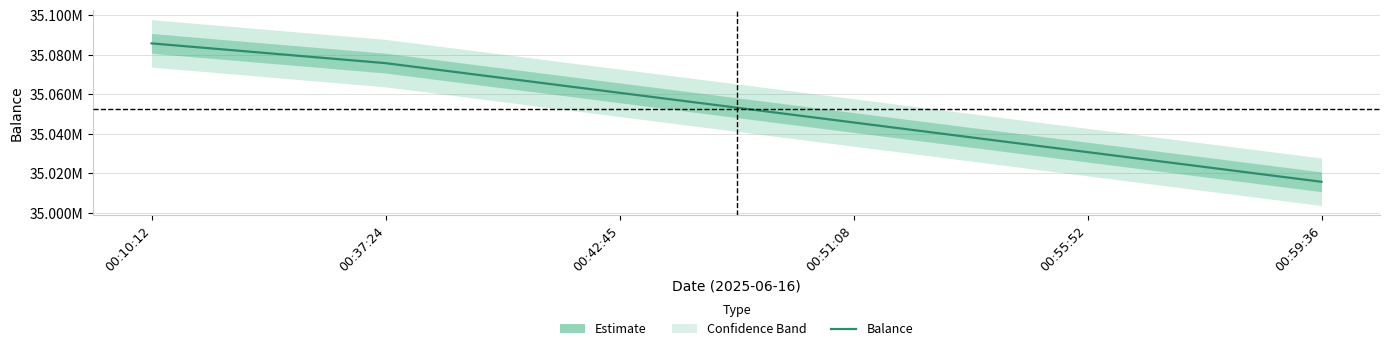

Reading left to right, list all the values displayed in this chart.

00:10:12=35085731	00:37:24=35075731	00:42:45=35060731	00:51:08=35045731	00:55:52=35030731	00:59:36=35015731